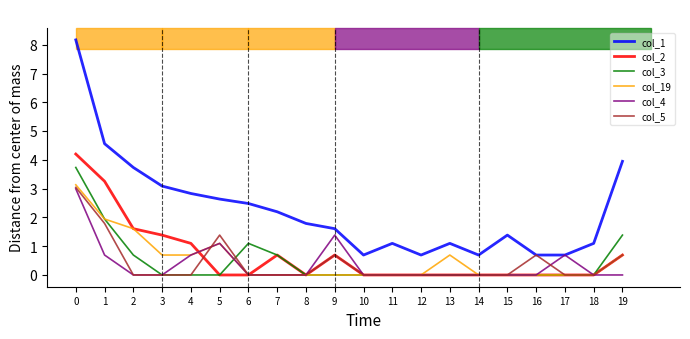

Which series changed the most between 1 and 12?

col_1